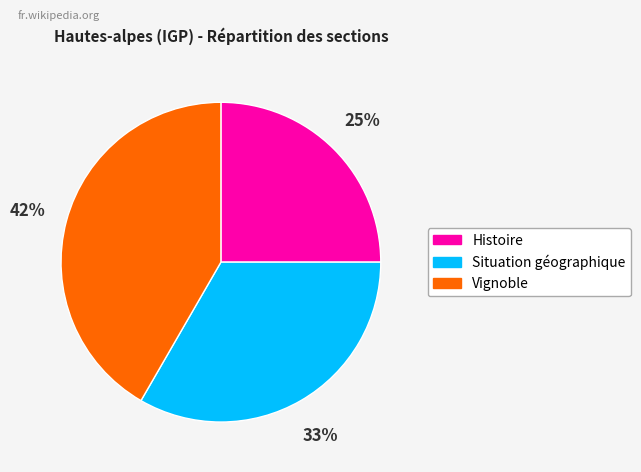

To the nearest percent, what is the difference between the Situation géographique and Histoire slice percentages?

8%